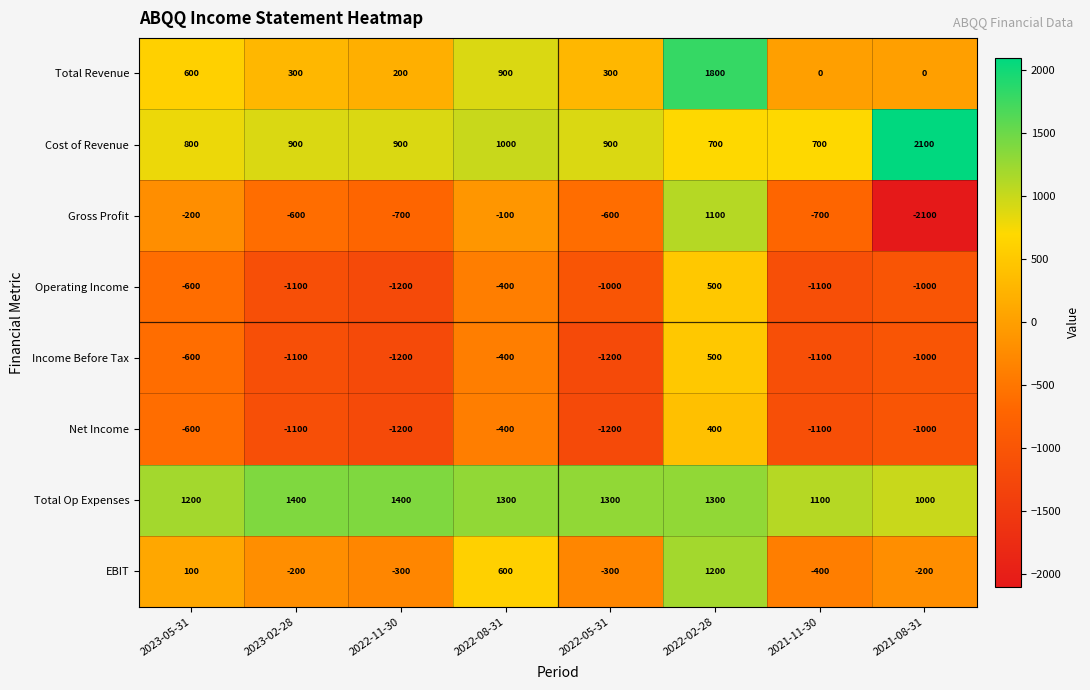

The value of Operating Income at 2022-02-28 is 500. True or false?

True